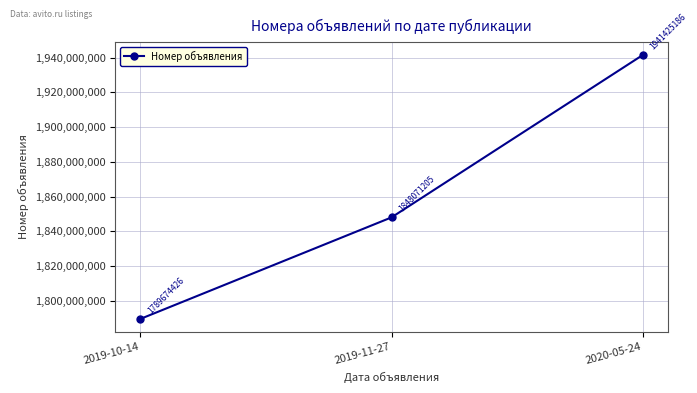

What is the label of the 1st point from the left?

2019-10-14